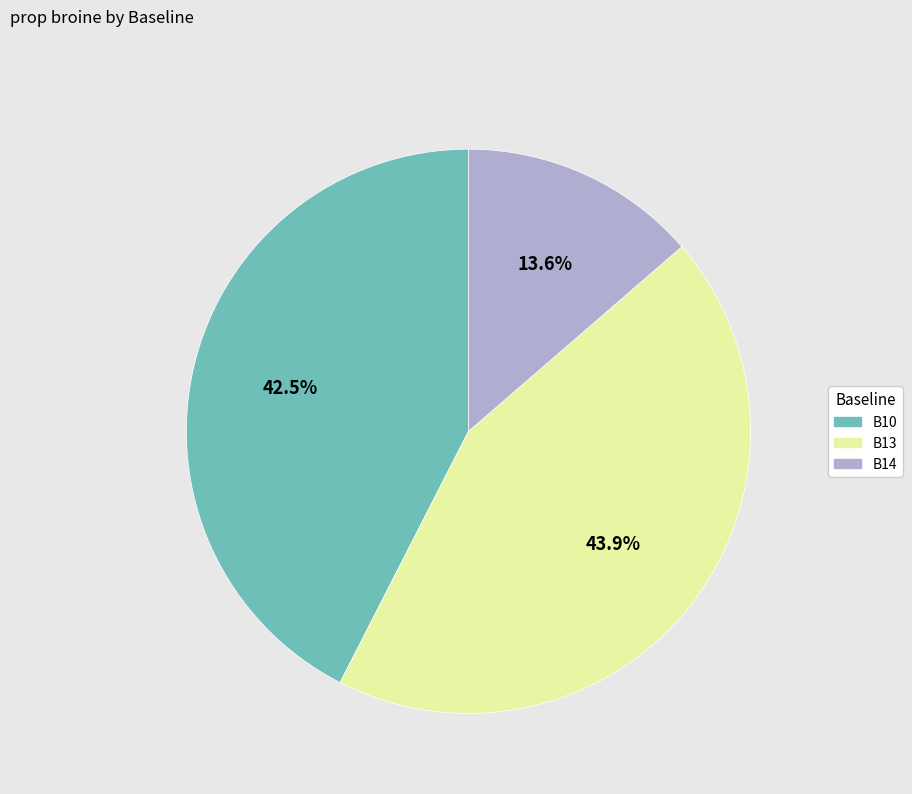

Is there any slice that represents more than half of the pie?

No